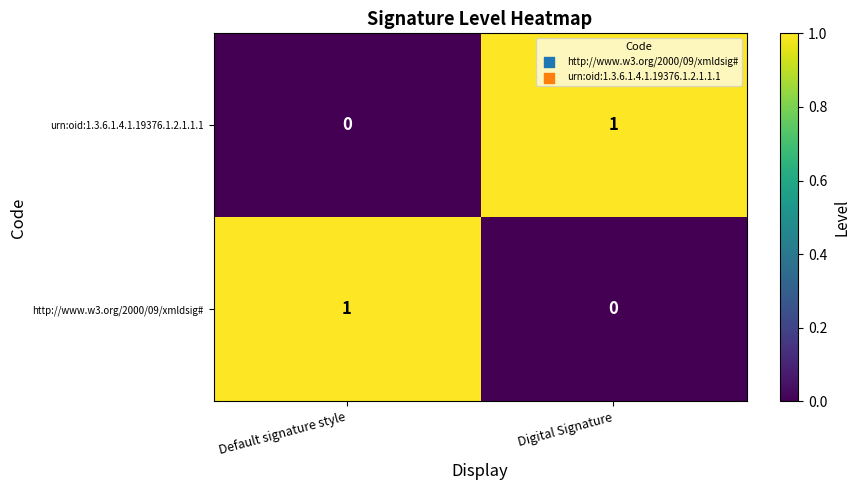

The value of urn:oid:1.3.6.1.4.1.19376.1.2.1.1.1 at Digital Signature is 2. True or false?

False